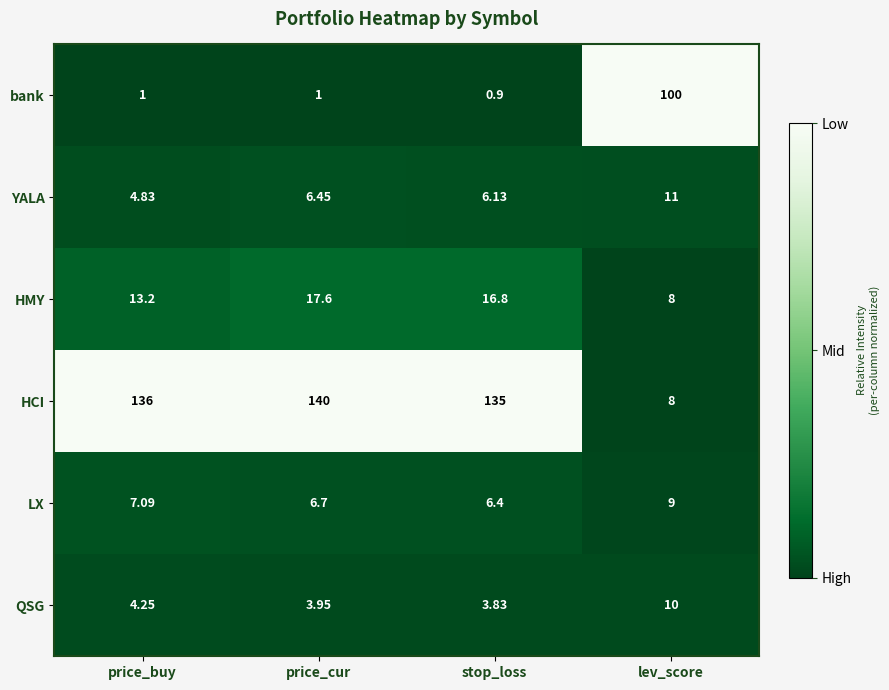

At how many categories does at least one series exceed 0?

4